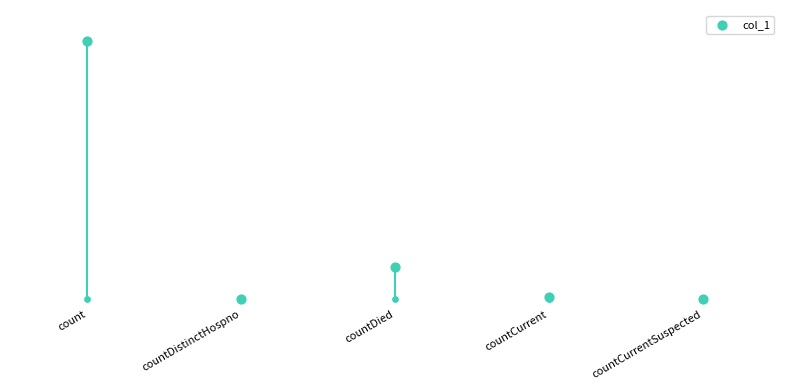

What is the change in value from count to countDied?

-85481